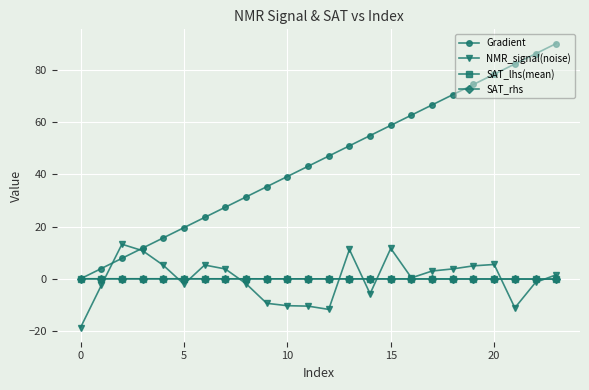

Which series has the largest total across all categories?

Gradient